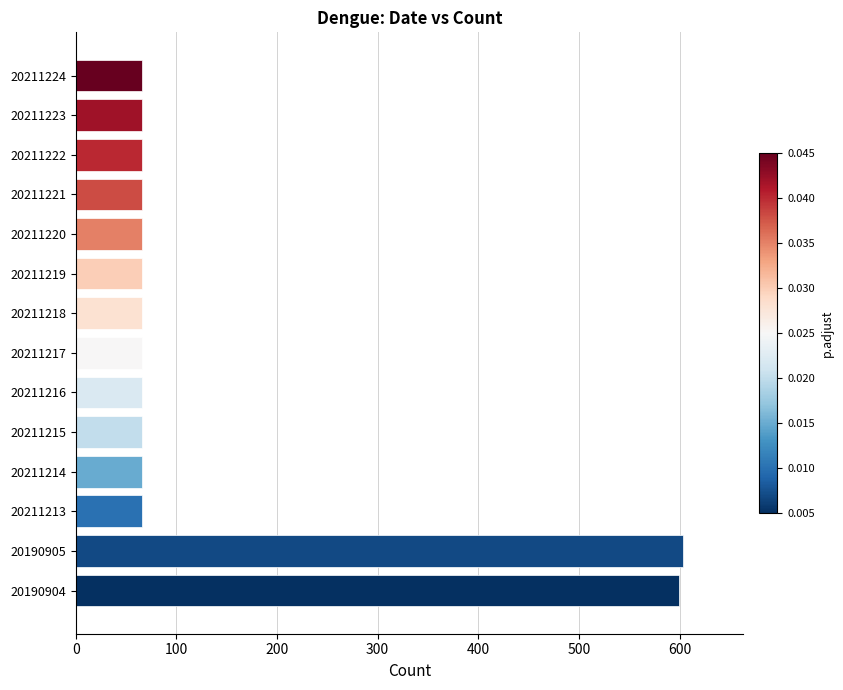

Approximately how many times larger is the value at 20211217 compared to 20211224?

1.0